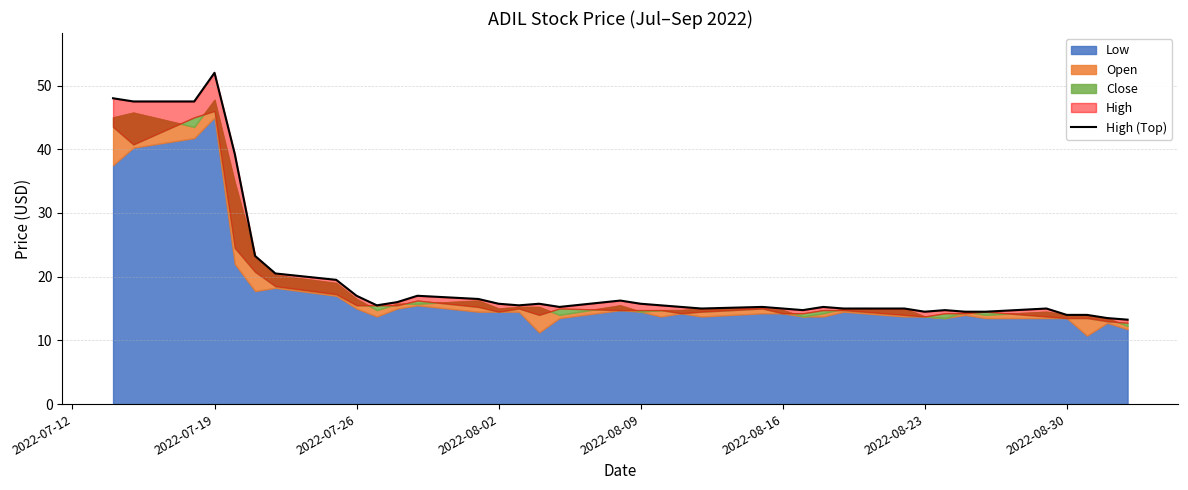

Reading right to left, what are all the values shown in this chart?

13.2	13.5	14.0	14.0	15.0	14.5	14.5	14.8	14.5	15.0	15.0	15.2	14.8	15.0	15.2	15.0	15.2	15.5	15.8	16.2	15.2	15.8	15.5	15.8	16.5	17.0	16.0	15.5	17.0	19.5	20.5	23.2	39.2	52.0	47.5	47.5	48.0